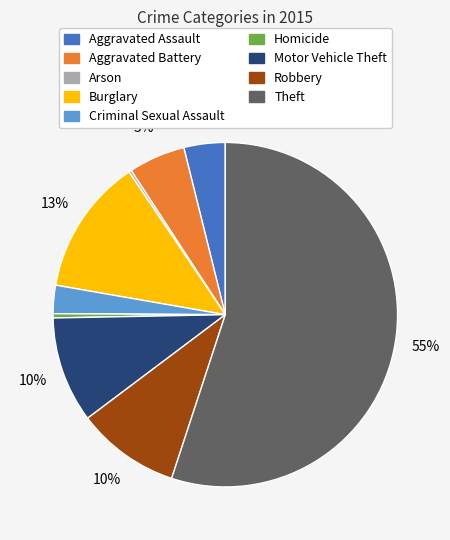

What is the largest slice in the pie chart?

Theft